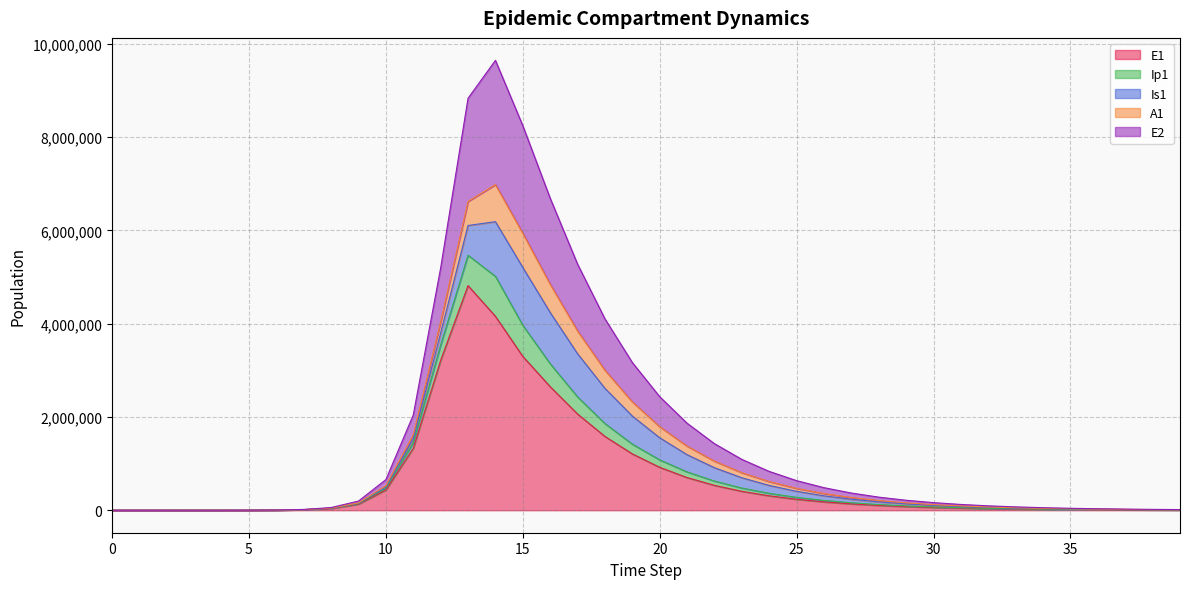

What is the maximum value for E1?

4815295.7